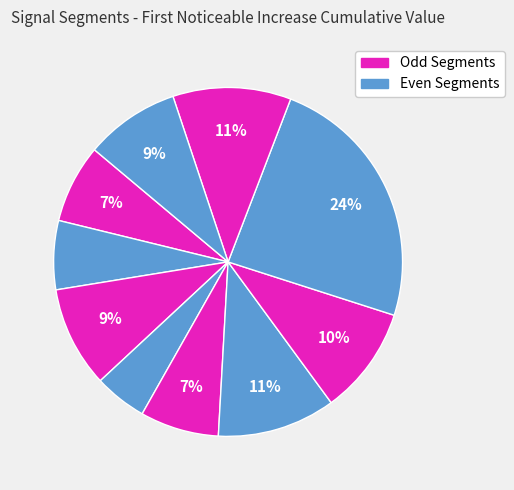

How many segments does this pie chart have?

10